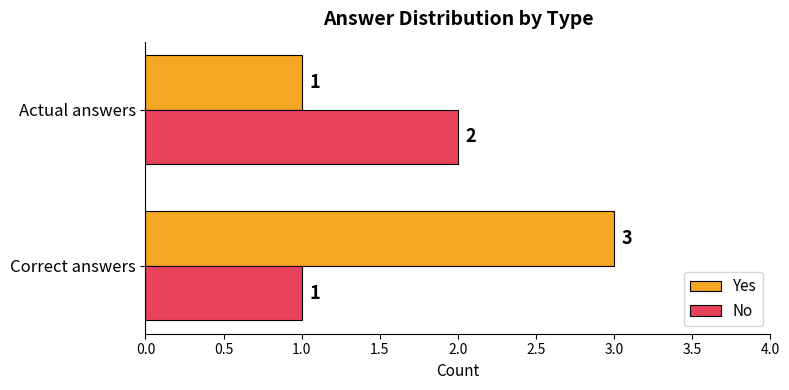

What is the maximum value for Yes?

3